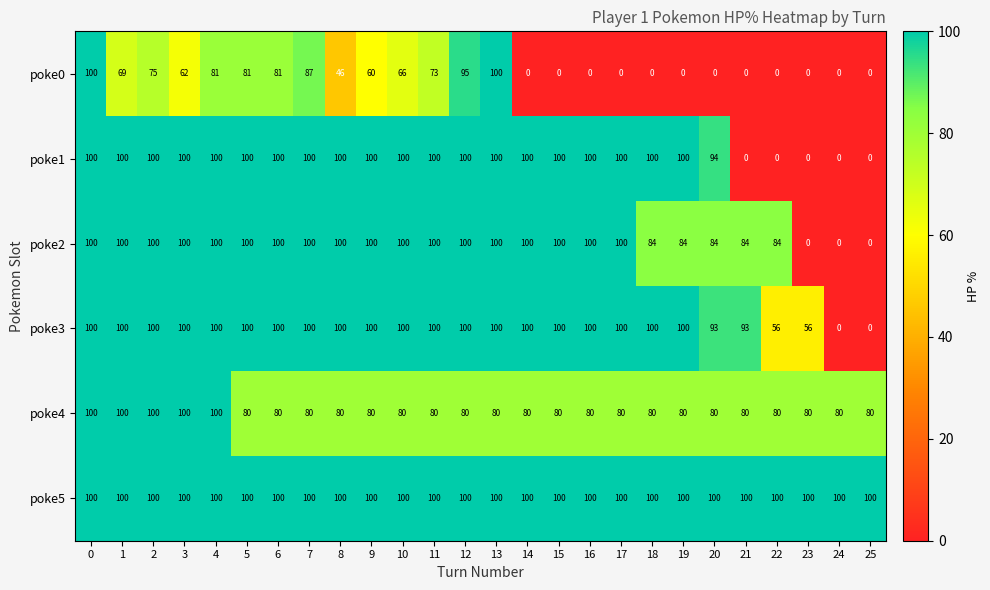

The poke3 series shows 100 at 11. True or false?

True